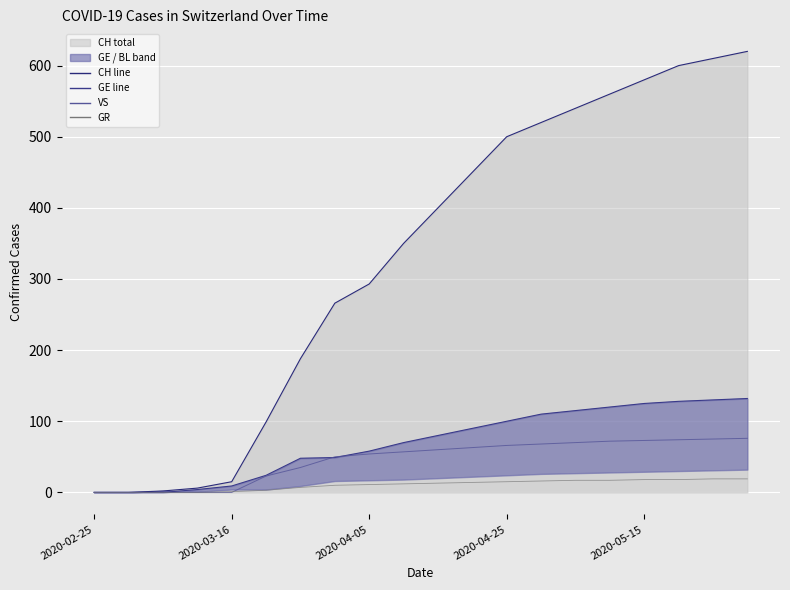

What is the maximum value shown in the chart?

620